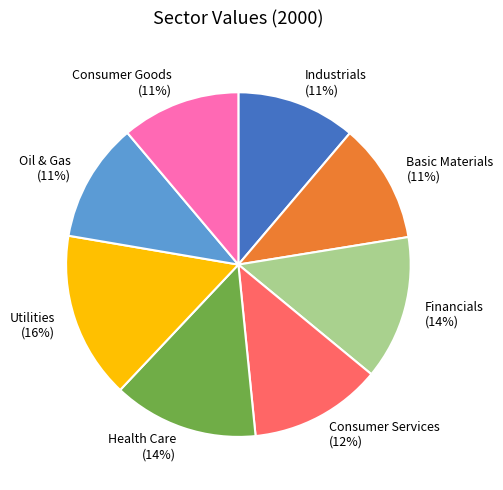

What percentage is the Utilities slice, to the nearest percent?

16%